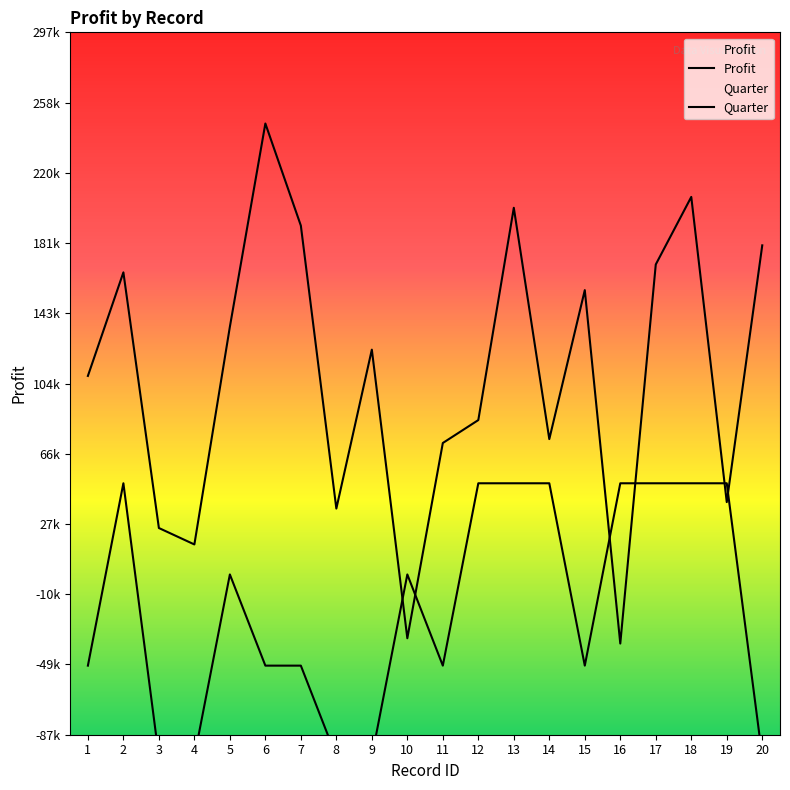

What are all the series names shown in the legend?

Profit, Quarter